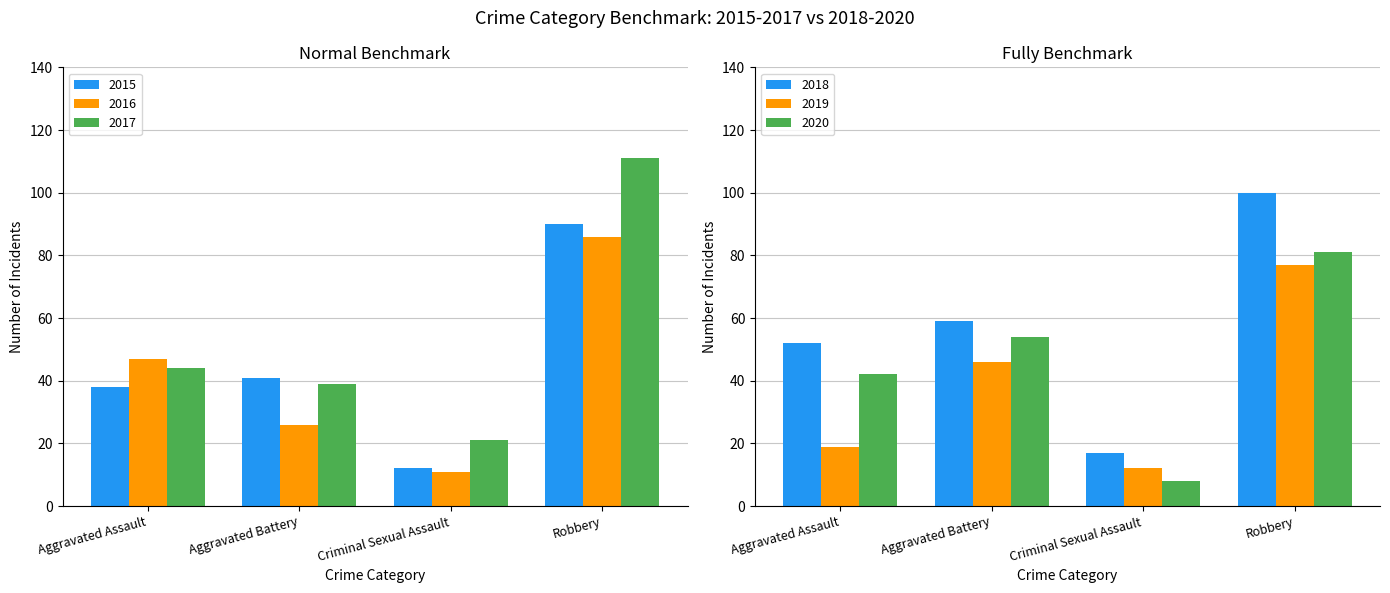

What is the minimum value for 2020?

8